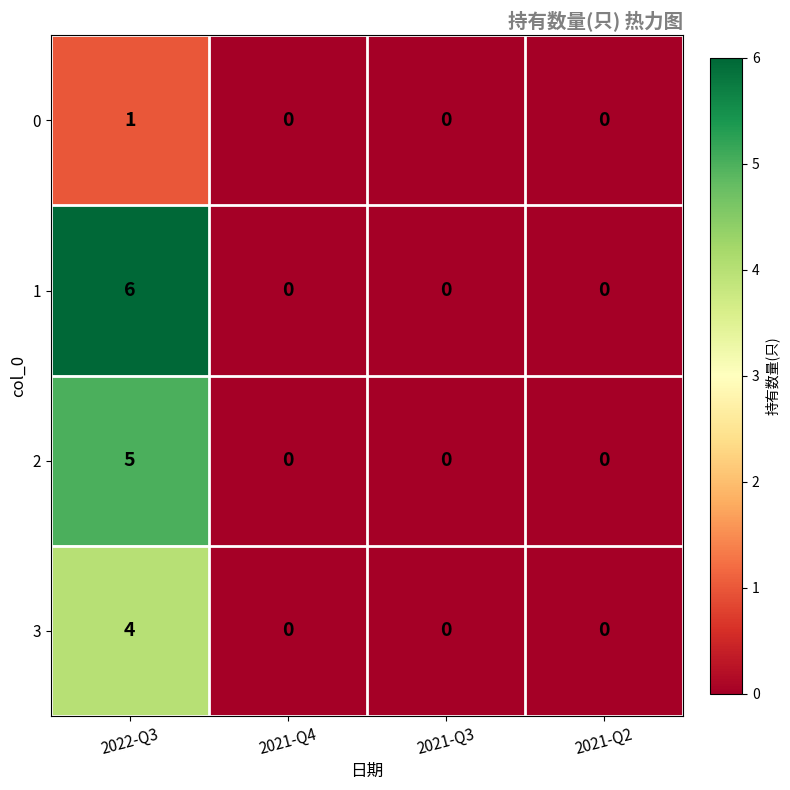

How many distinct data groups are displayed?

4